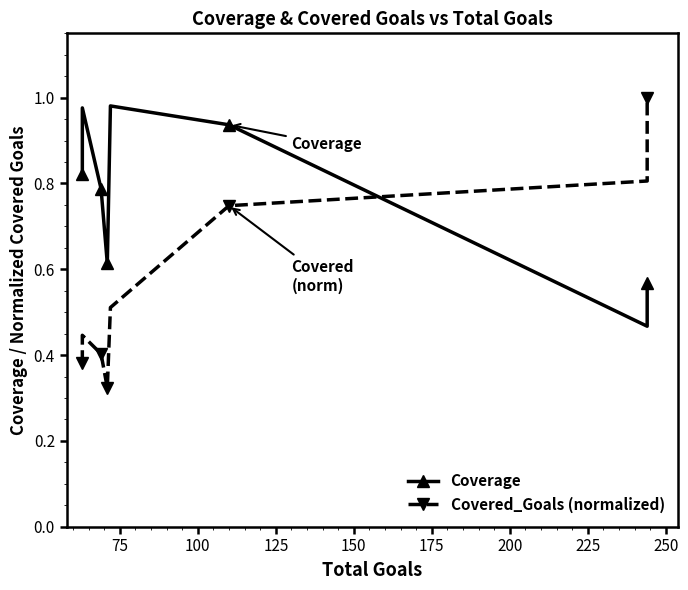

Reading right to left, what are all the values shown in this chart?

Coverage: 0.6	0.5	0.9	0.9	1.0	0.6	0.6	0.6	0.8	0.8	0.8	1.0	0.8
Covered_Goals (normalized): 1.0	0.8	0.7	0.7	0.5	0.3	0.3	0.3	0.4	0.4	0.4	0.4	0.4